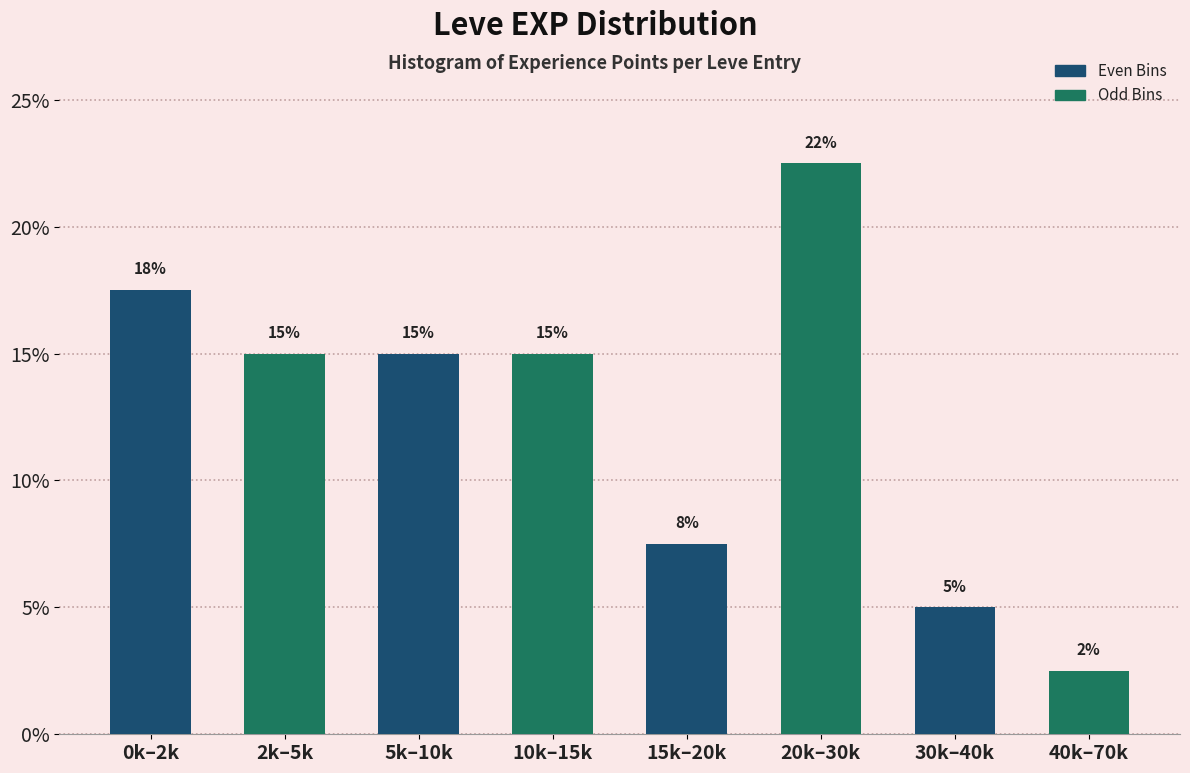

What position from the right is 40k–70k?

1